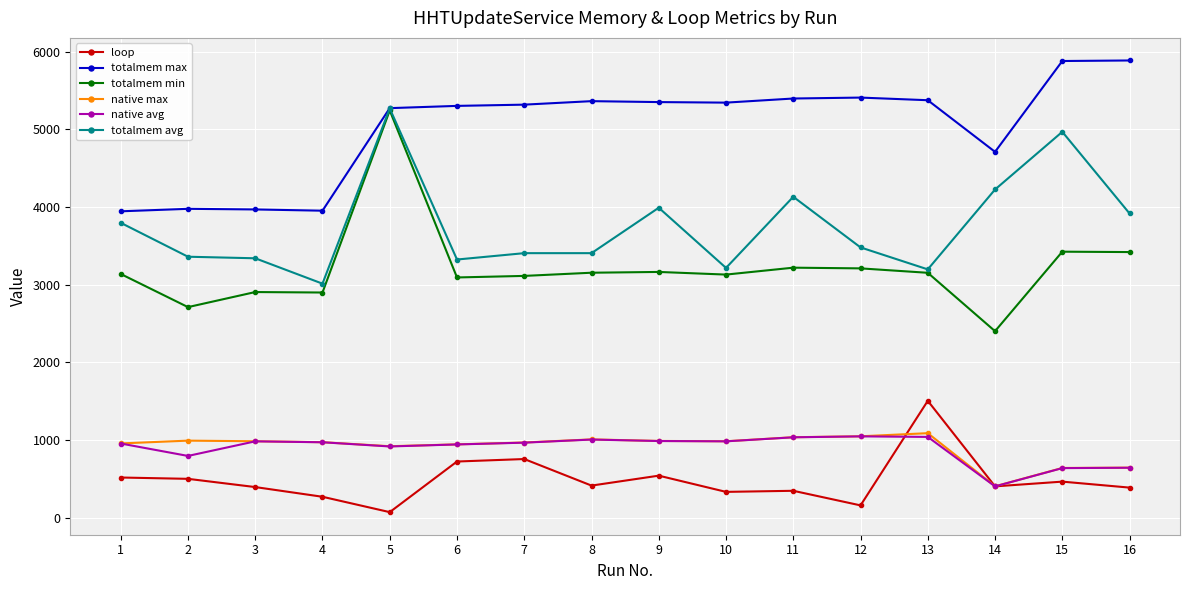

True or false: loop and totalmem min intersect in this chart.

False